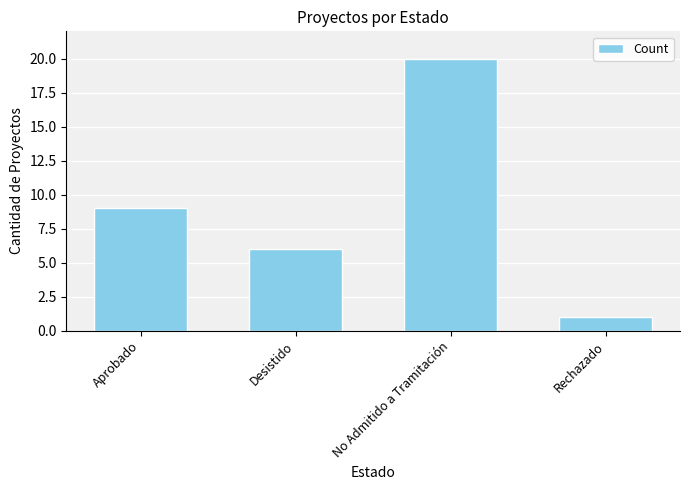

What is the difference between the values at No Admitido a Tramitación and Aprobado?

11